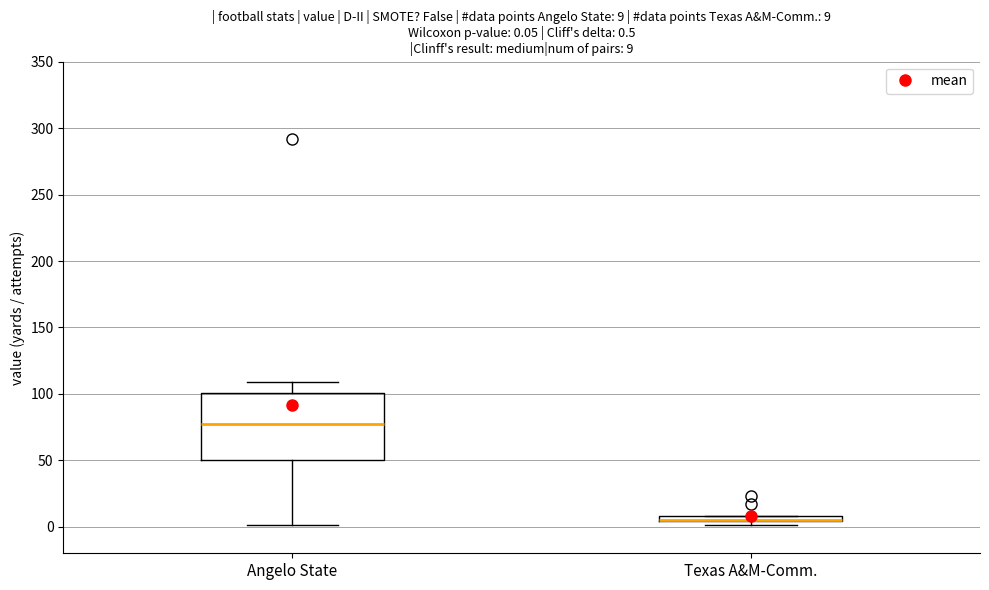

Comparing the boxes themselves (not the whiskers), which one is the tallest?

Angelo State